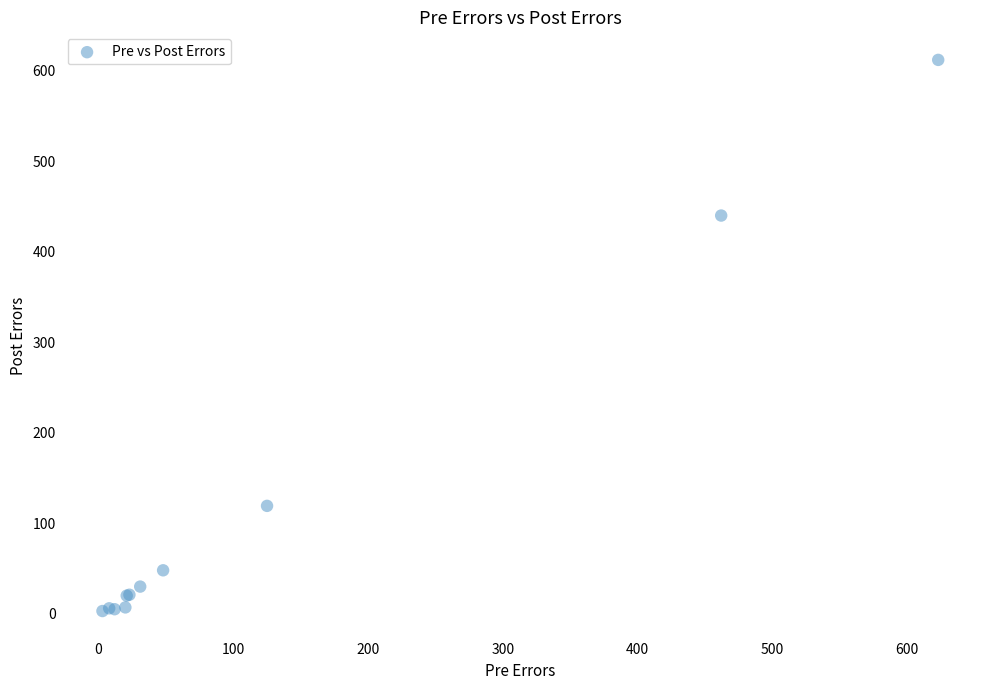

What Y value in the scatter plot is closest to 307?

440.0